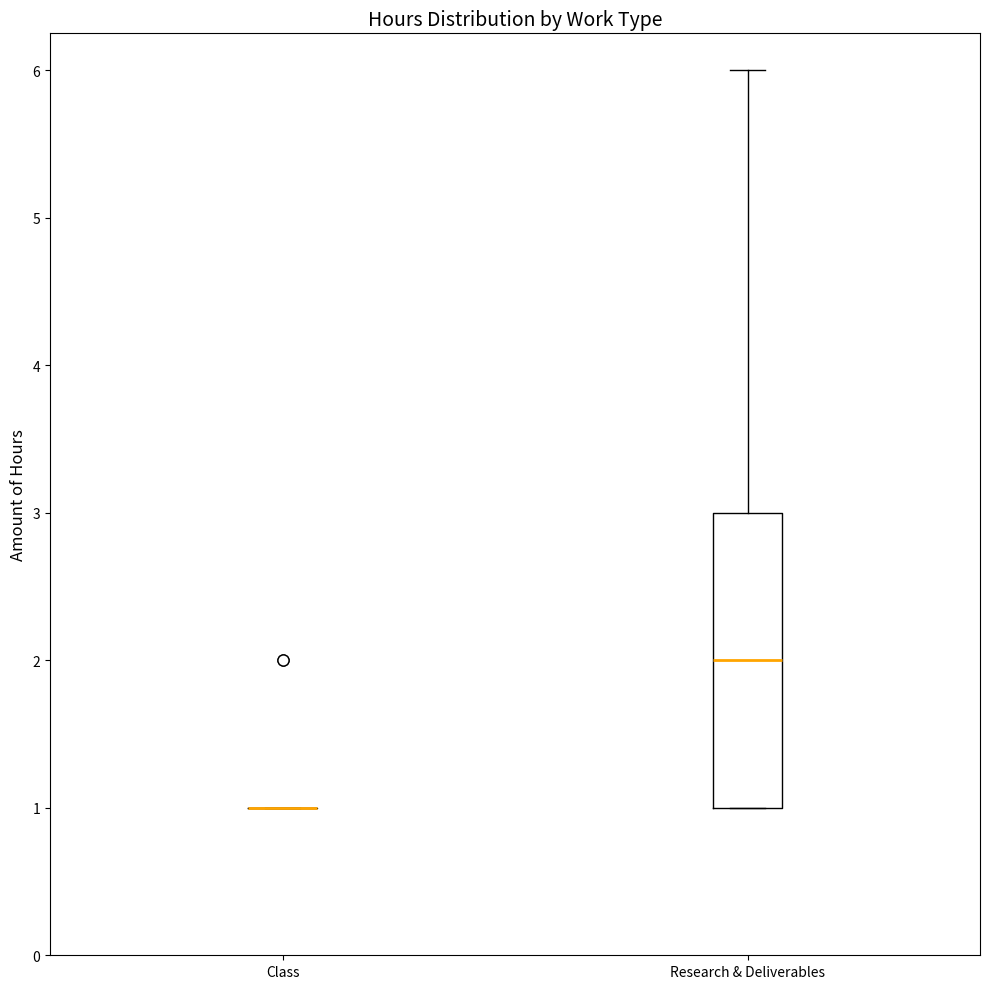

Comparing the boxes themselves (not the whiskers), which one is the tallest?

Research & Deliverables